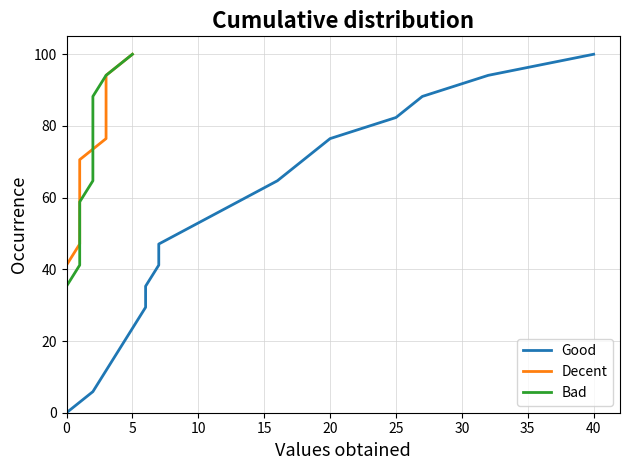

The Good series shows 0.0 at 0. True or false?

True